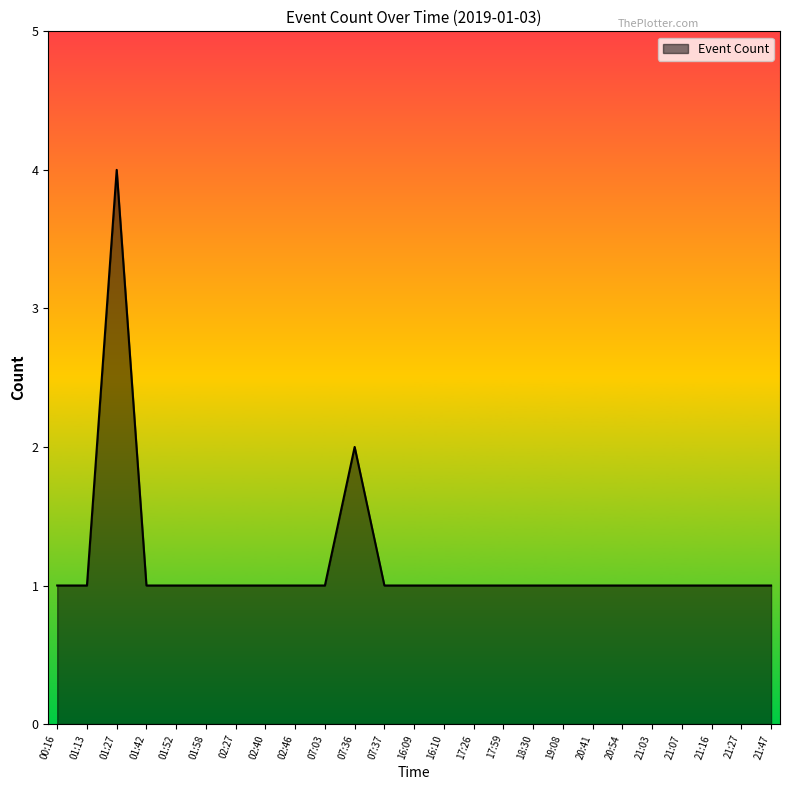

The value at 21:16 is 1. True or false?

True